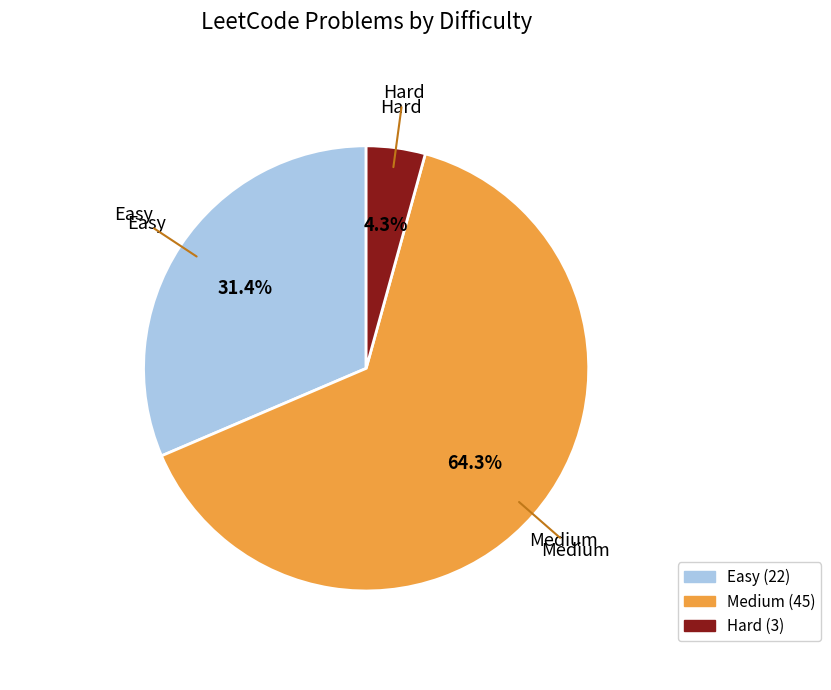

Is the sum of Easy and Hard greater than half?

No